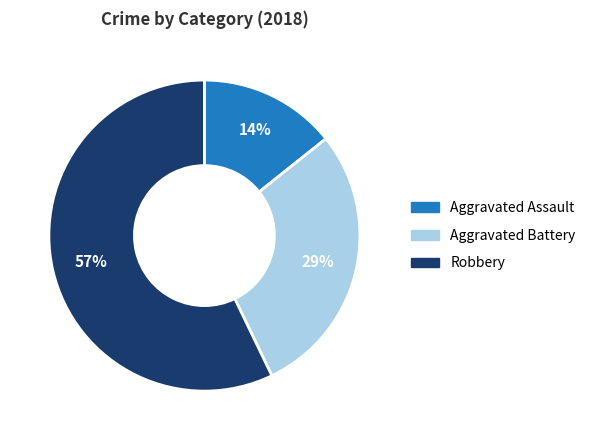

Which has a higher value, Robbery or Aggravated Assault?

Robbery